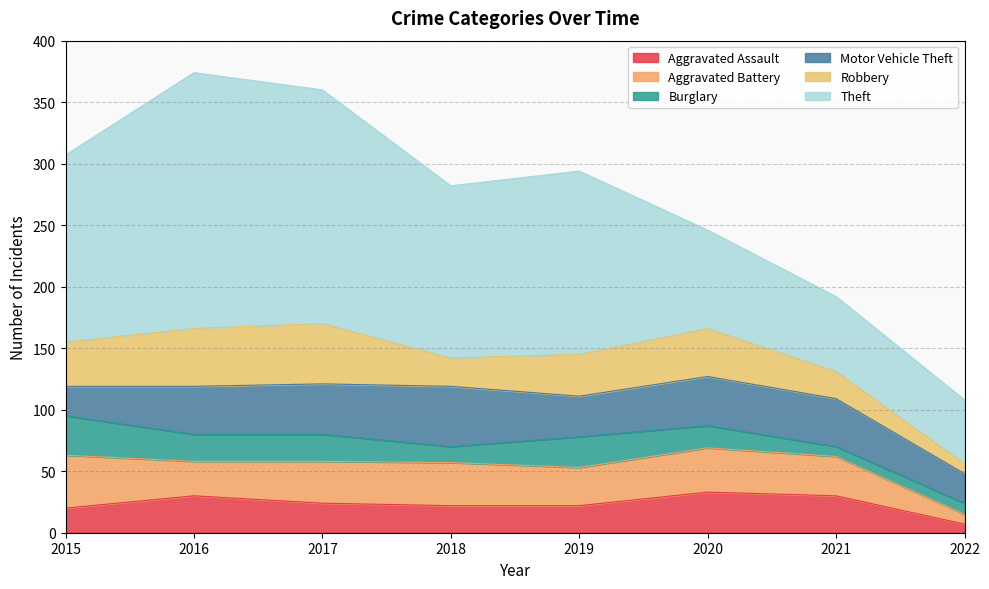

What is the difference between the highest and lowest values at 2016?

186